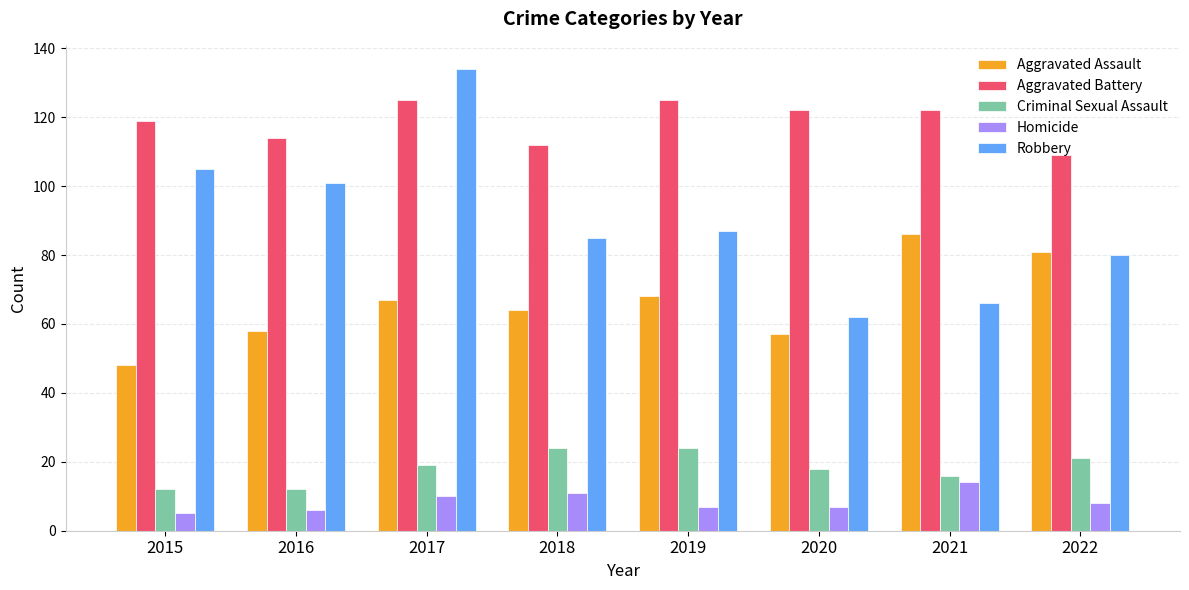

How many categories are shown in the chart?

8